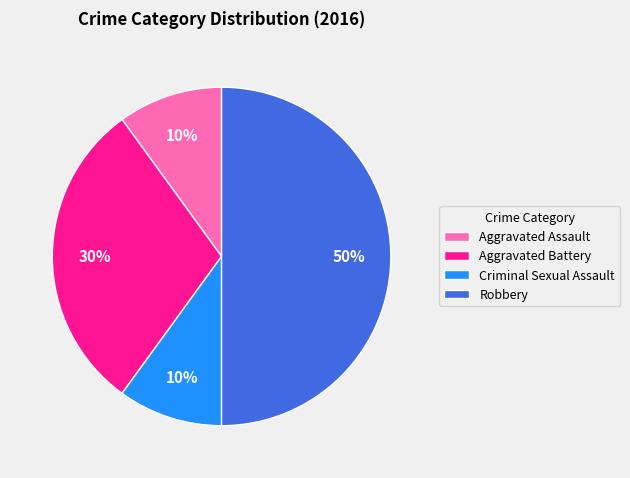

Is it true that Aggravated Assault is 10% of the pie?

True